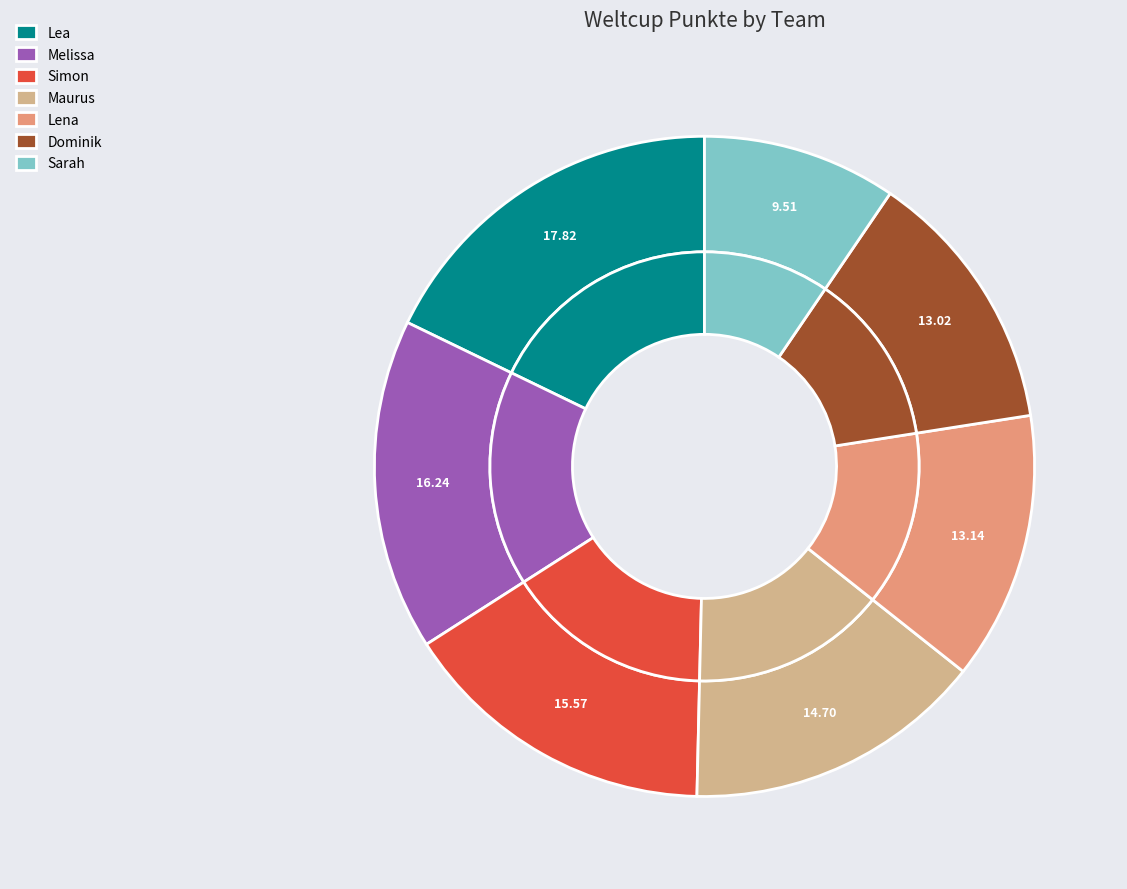

The Lena slice represents 13% of the pie. True or false?

True